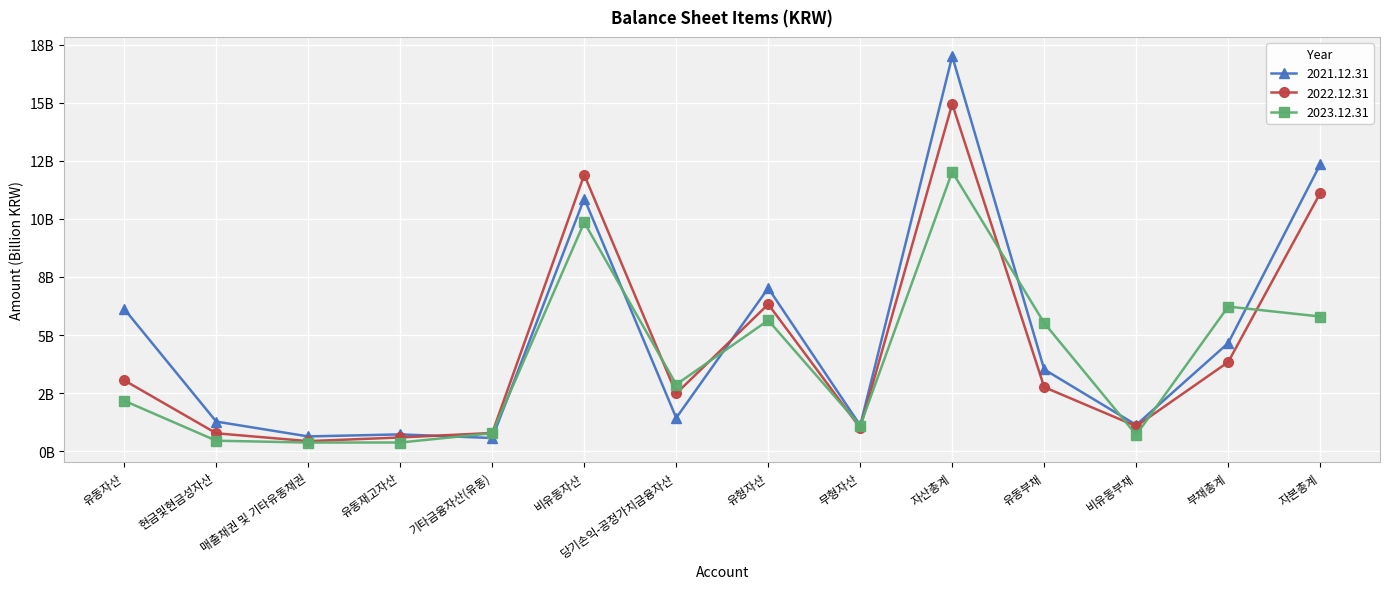

Reading left to right, list all the values displayed in this chart.

2021.12.31: 6.1	1.3	0.6	0.7	0.6	10.9	1.4	7.0	1.1	17.0	3.5	1.1	4.7	12.3
2022.12.31: 3.1	0.8	0.4	0.6	0.8	11.9	2.5	6.3	1.0	14.9	2.8	1.1	3.8	11.1
2023.12.31: 2.2	0.5	0.4	0.4	0.8	9.9	2.9	5.6	1.1	12.0	5.5	0.7	6.2	5.8